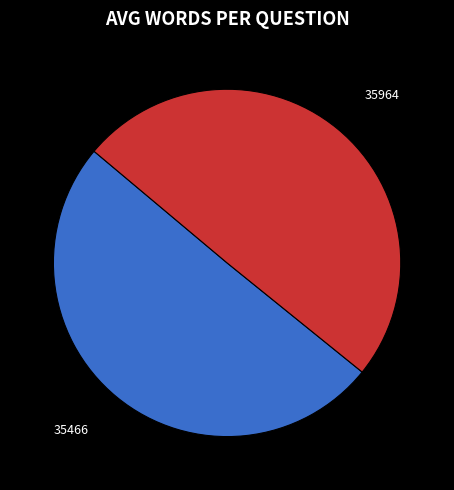

Is there a majority slice in this chart?

Yes